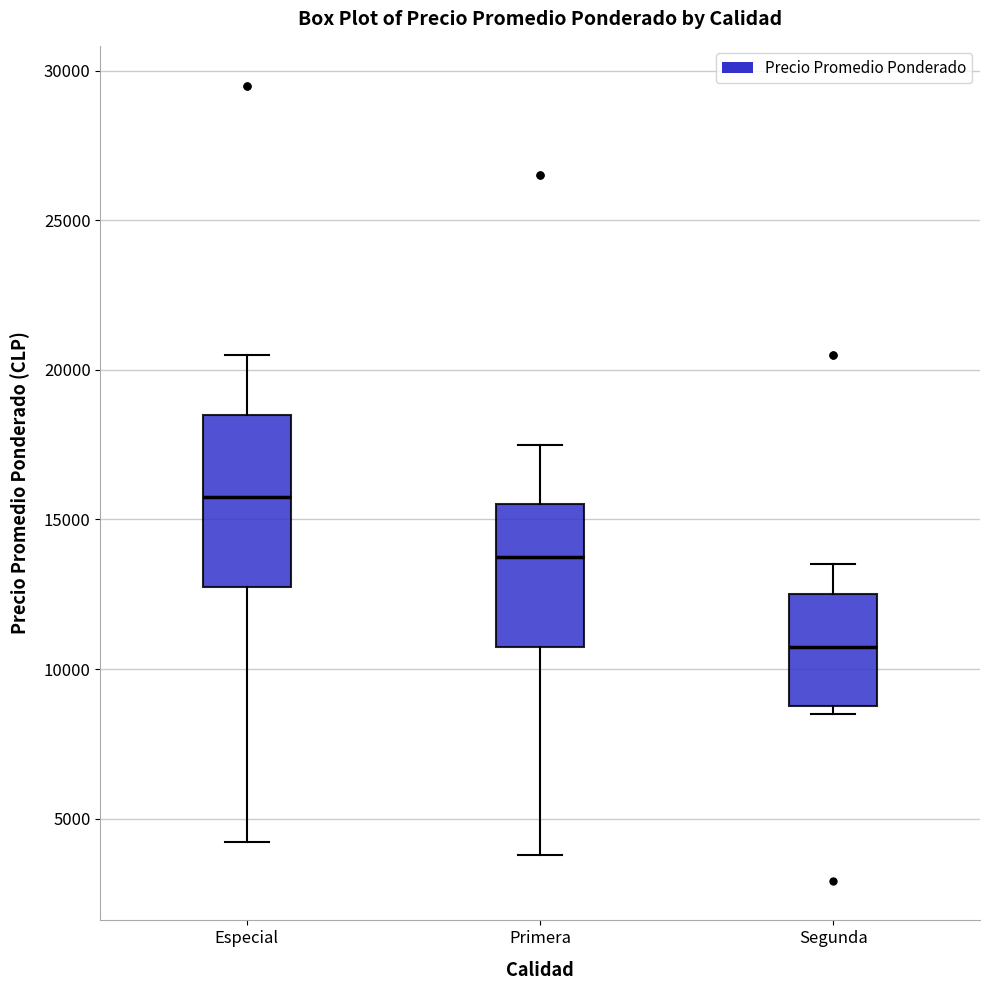

Reading left to right, read every box against the y-axis: the position of its median line, the range the box covers, and the ends of its whiskers. The values are not printed on the chart, so give them approximately, as read against the axis.

Especial: median 16000, box 13000 to 18500, whiskers 4000 to 20500
Primera: median 14000, box 11000 to 15500, whiskers 4000 to 17500
Segunda: median 11000, box 9000 to 12500, whiskers 8500 to 13500